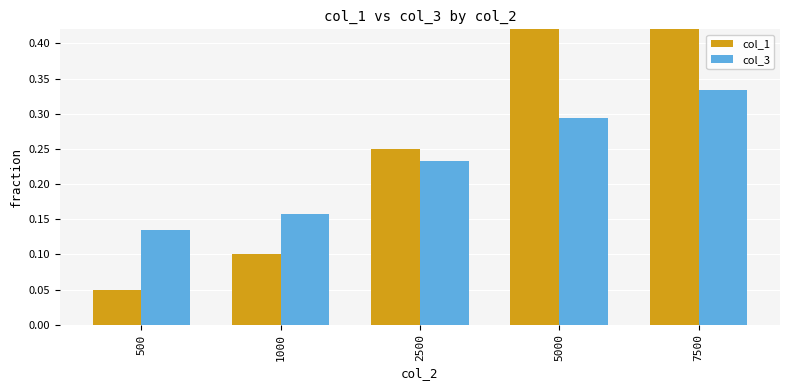

What is the sum of the col_3 values at 5000 and 7500?

0.6